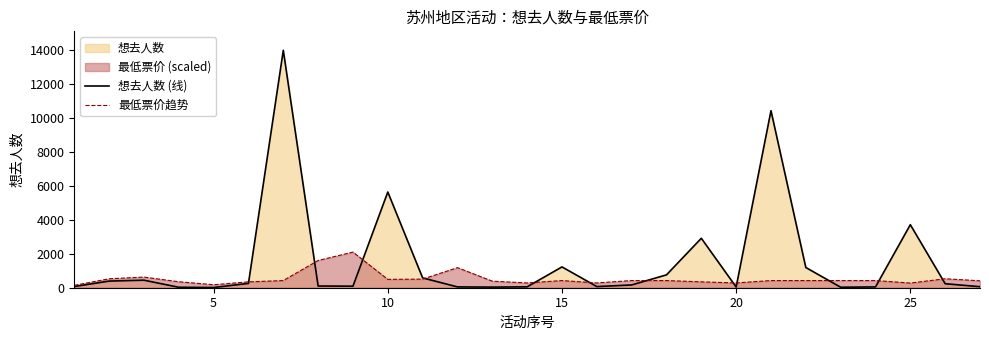

At how many categories does at least one series exceed 8804?

2